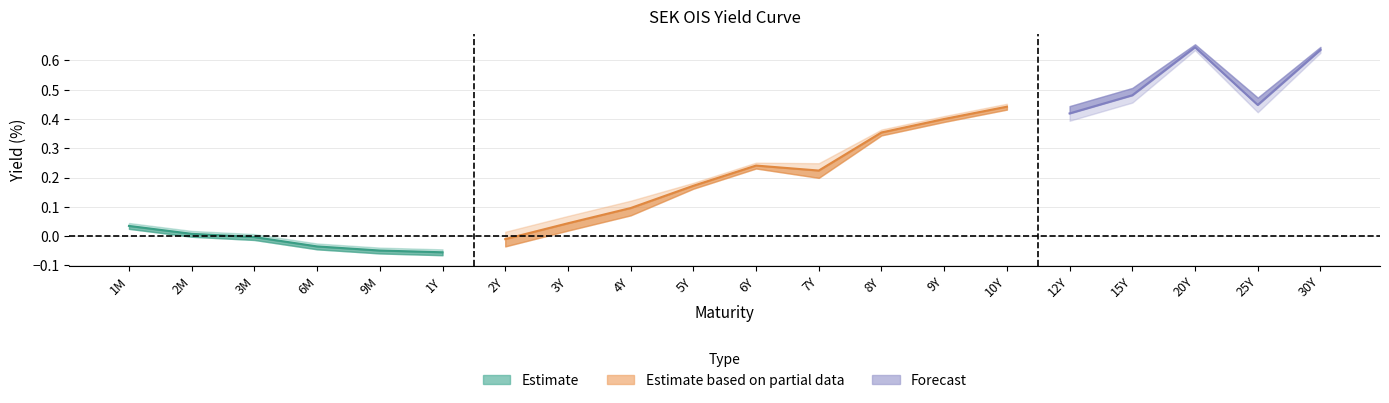

What is the label of the 4th point from the left?

6M